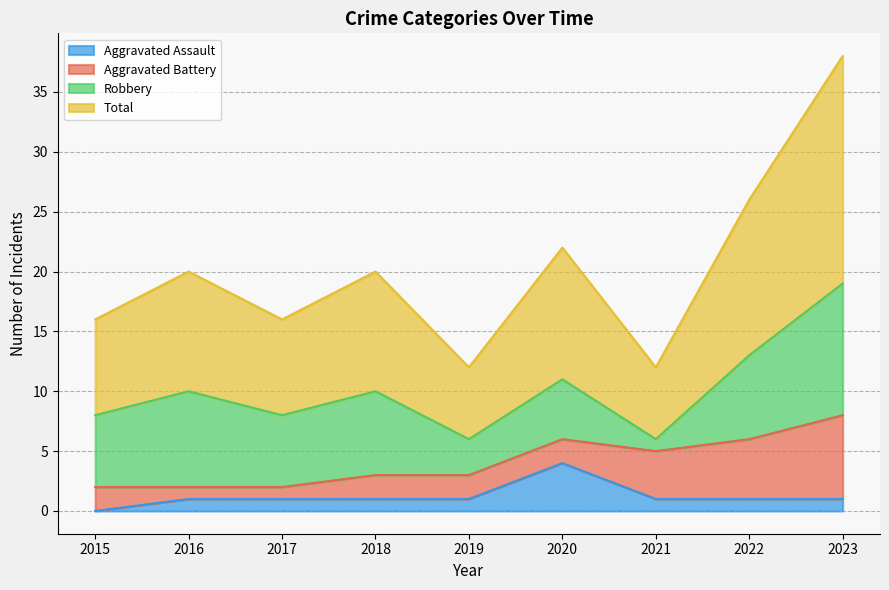

Which category has the lowest value across all series?

2015